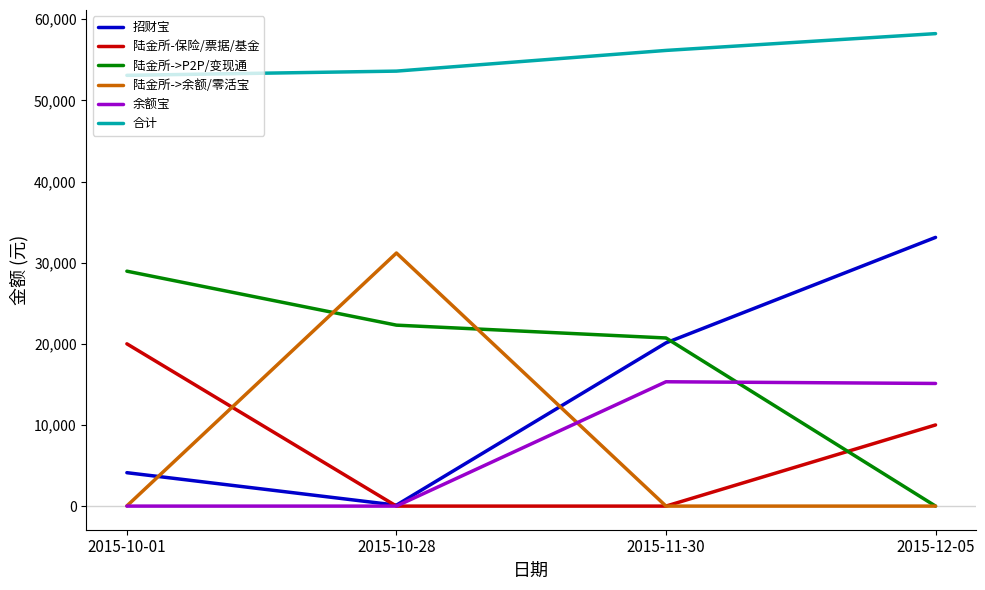

Is the value of 陆金所->P2P/变现通 at 2015-10-28 greater than the value of 陆金所-保险/票据/基金 at 2015-10-01?

Yes